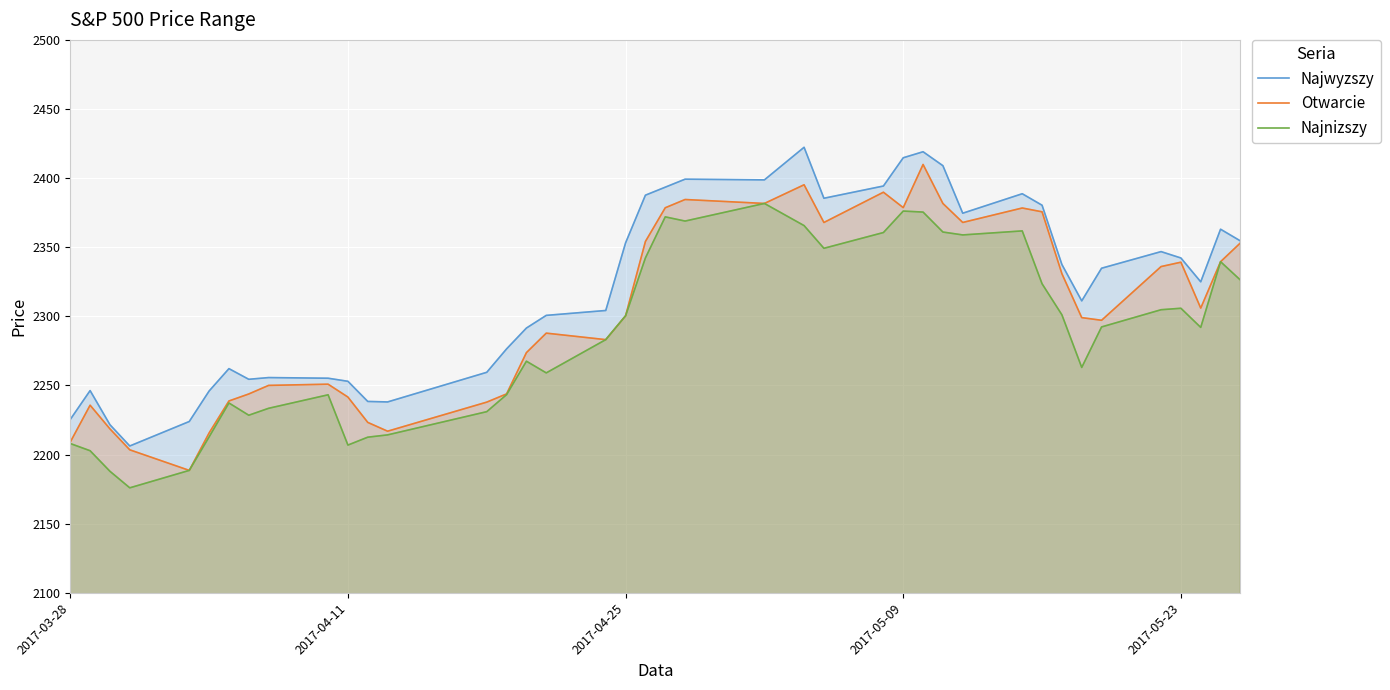

Is it true that Najwyzszy equals 3552.6 at 2017-03-28?

False